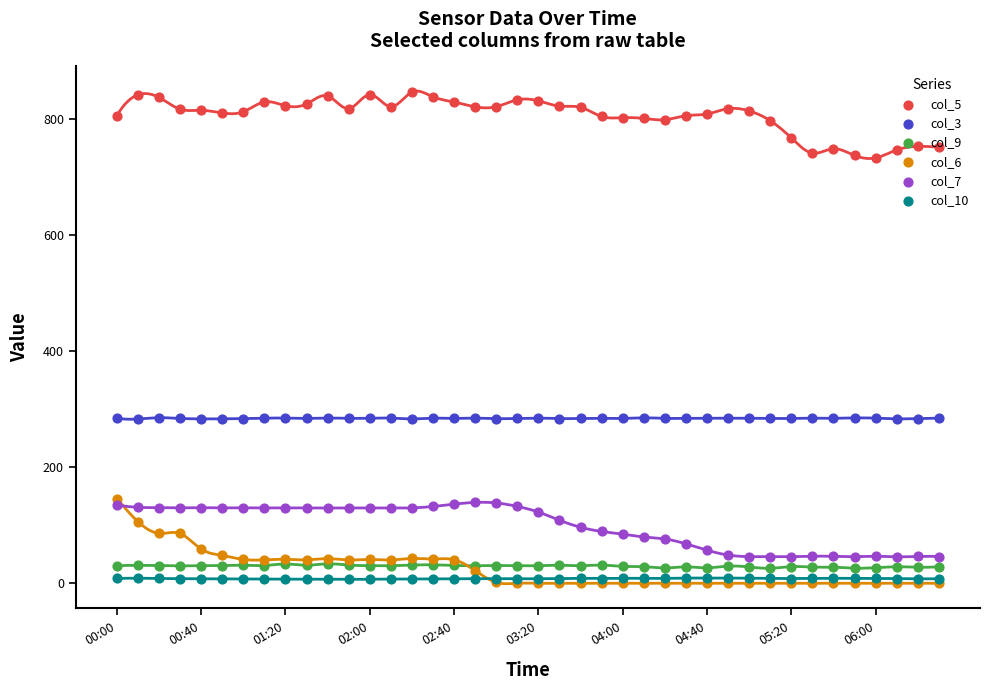

Which series has the largest total across all categories?

col_5